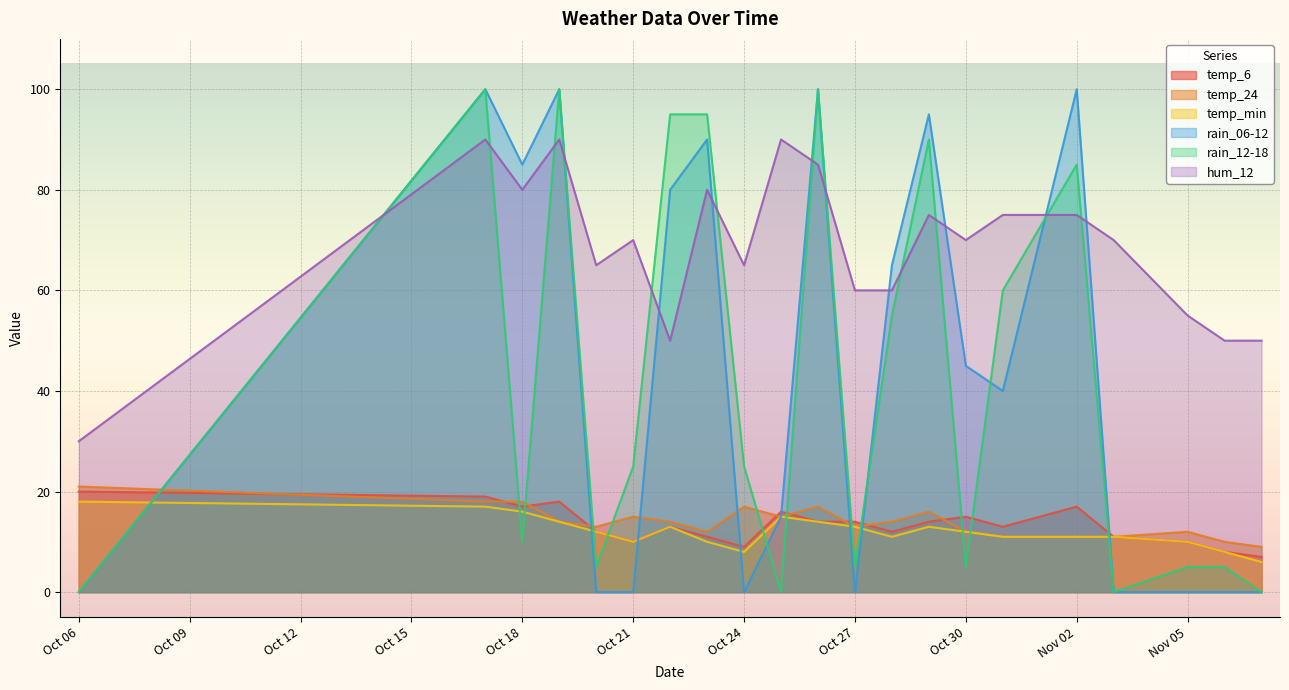

Reading right to left, list all the values displayed in this chart.

temp_6: 7	8	10	11	17	13	15	14	12	14	14	16	9	11	13	10	12	18	17	19	20
temp_24: 9	10	12	11	11	11	12	16	14	13	17	15	17	12	14	15	13	14	18	18	21
temp_min: 6	8	10	11	11	11	12	13	11	13	14	15	8	10	13	10	12	14	16	17	18
rain_06-12: 0	0	0	0	100	40	45	95	65	0	100	15	0	90	80	0	0	100	85	100	0
rain_12-18: 0	5	5	0	85	60	5	90	55	5	100	0	25	95	95	25	5	100	10	100	0
hum_12: 50	50	55	70	75	75	70	75	60	60	85	90	65	80	50	70	65	90	80	90	30